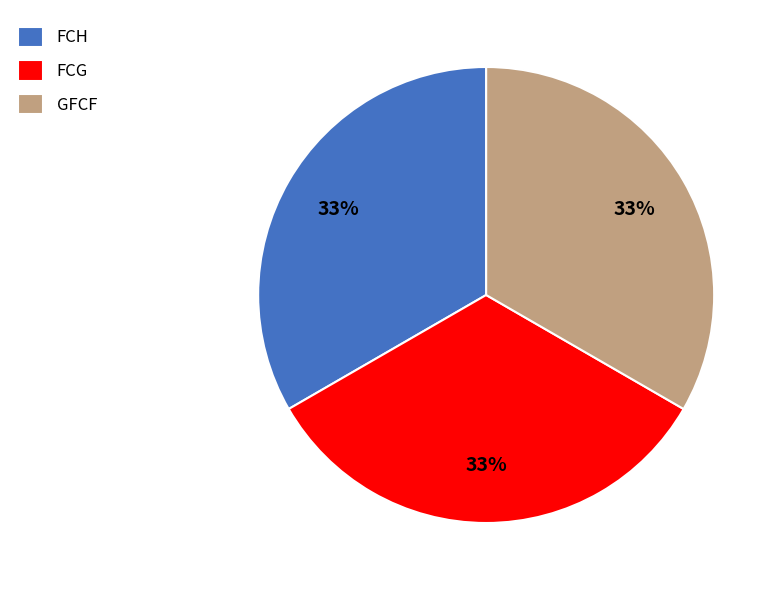

The GFCF slice represents 39% of the pie. True or false?

False